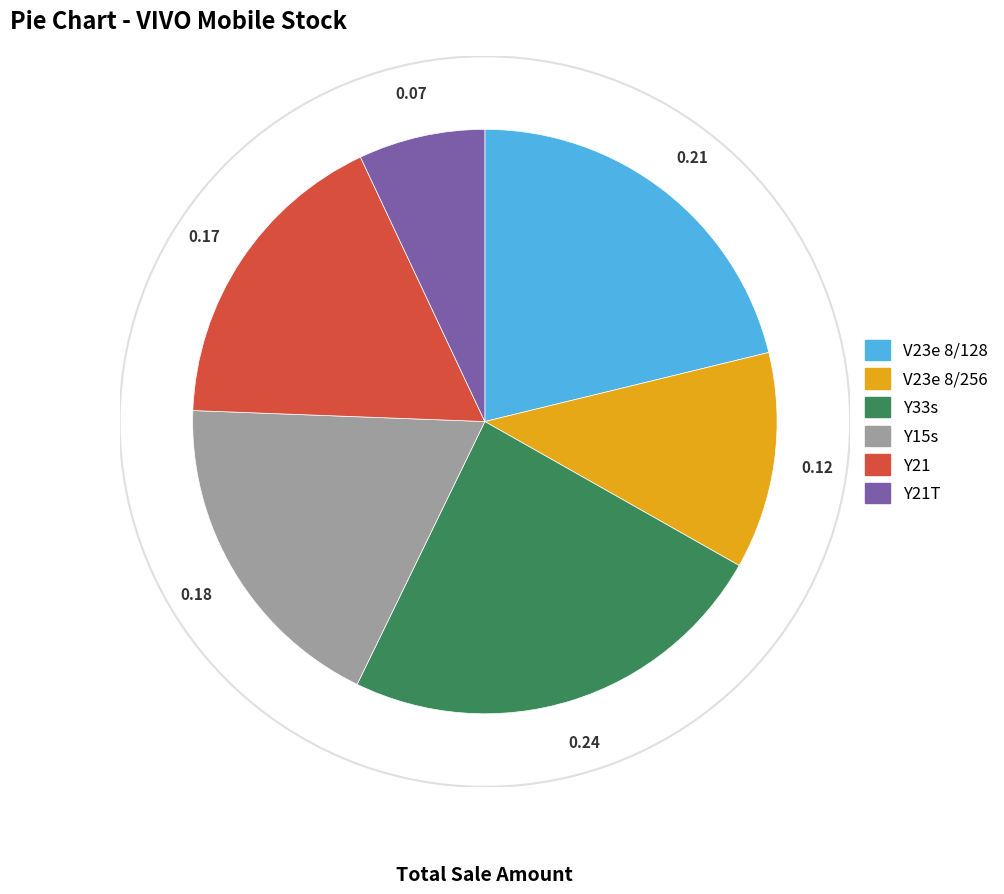

Is there any slice that represents more than half of the pie?

No